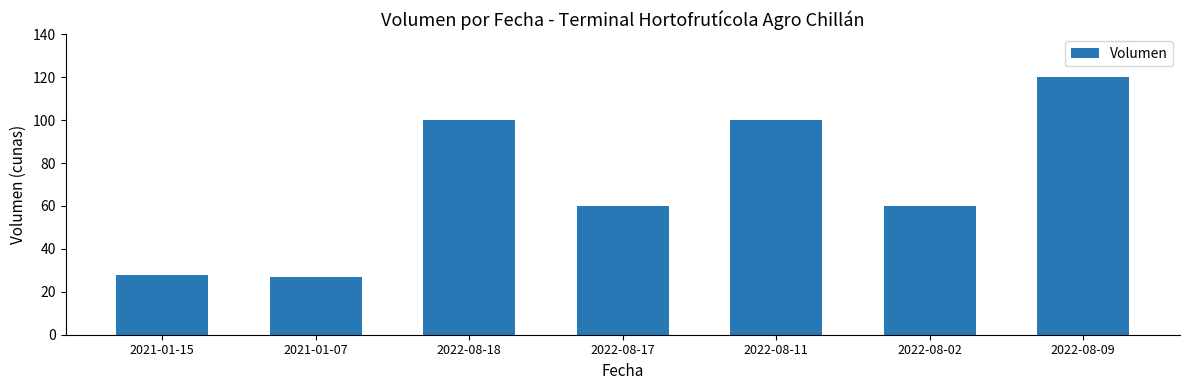

Which has a higher value, 2022-08-11 or 2021-01-07?

2022-08-11